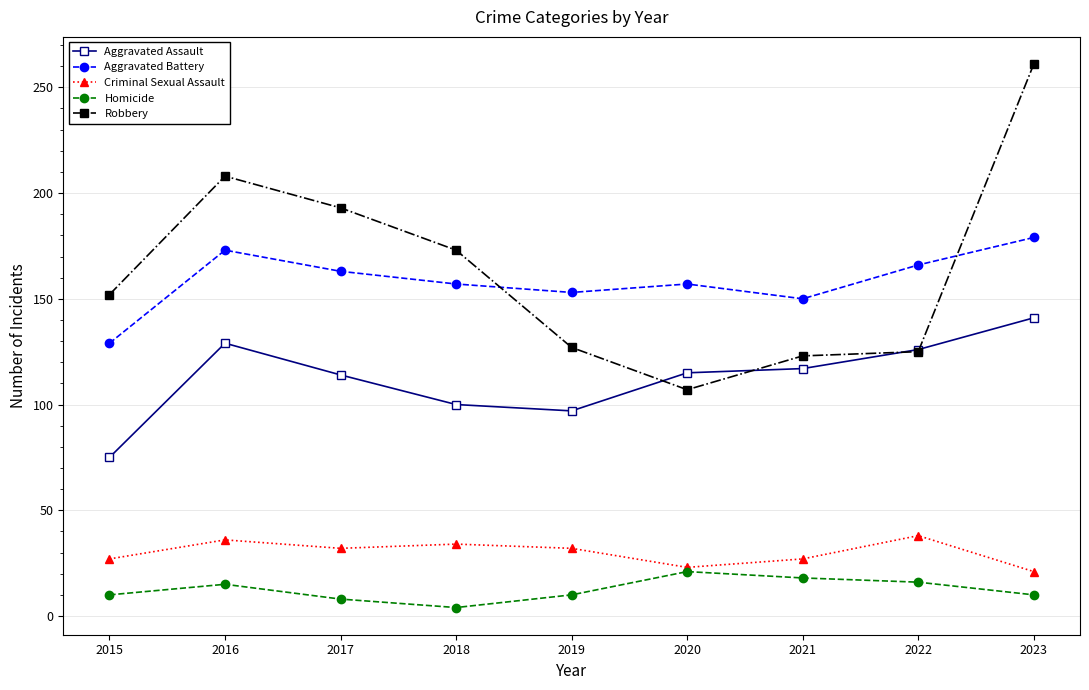

At how many categories does at least one series exceed 138?

9